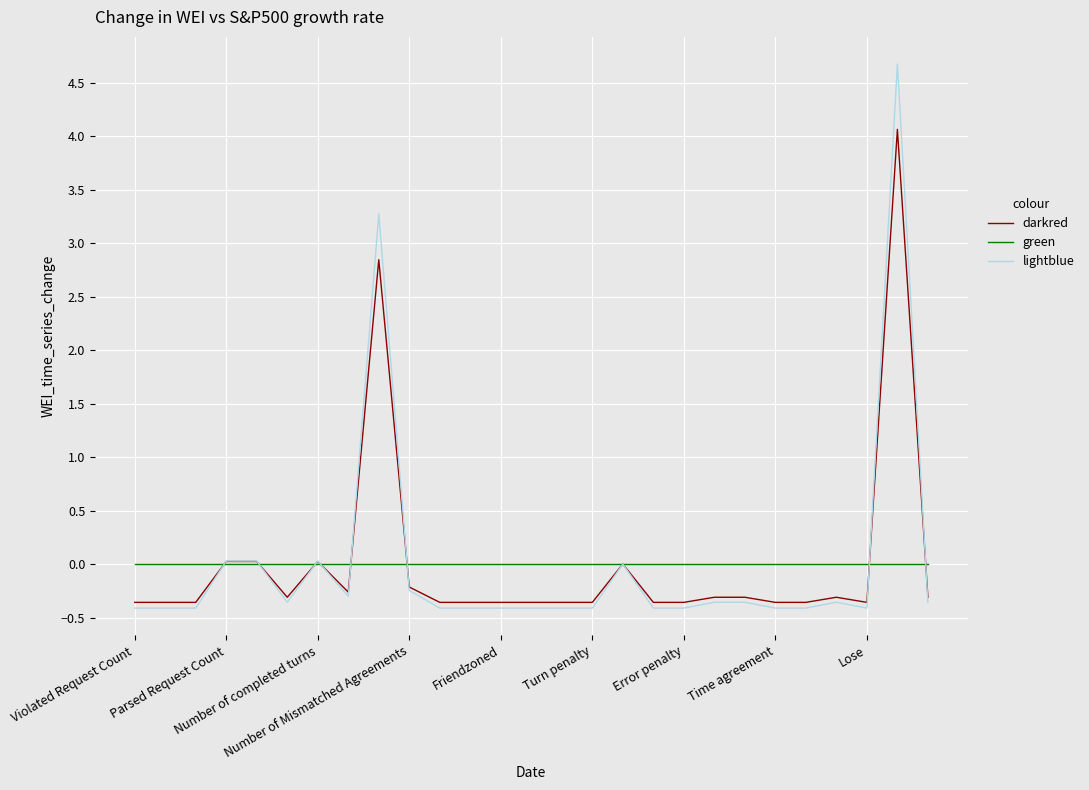

What is the greatest value displayed?

4.7